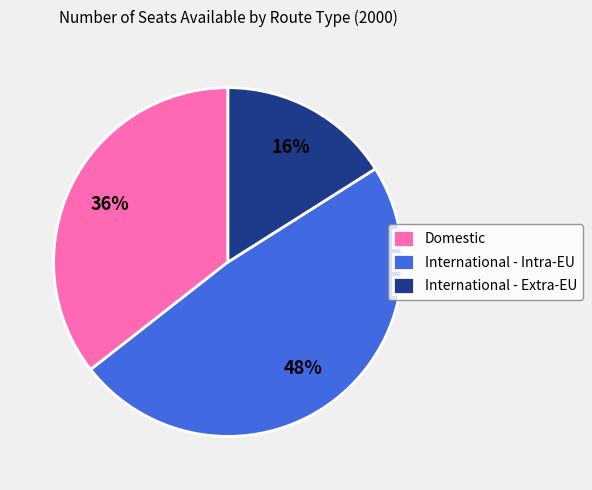

Combined, do International - Intra-EU and International - Extra-EU account for over 50%?

Yes